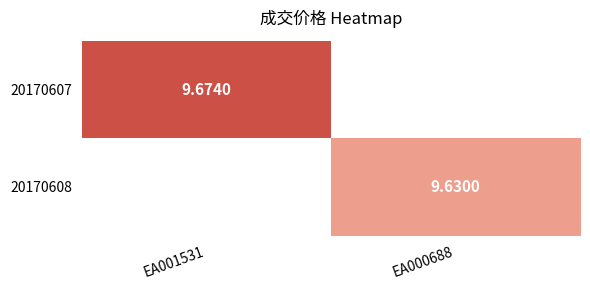

Rank the series by their maximum value, from highest to lowest.

20170607, 20170608